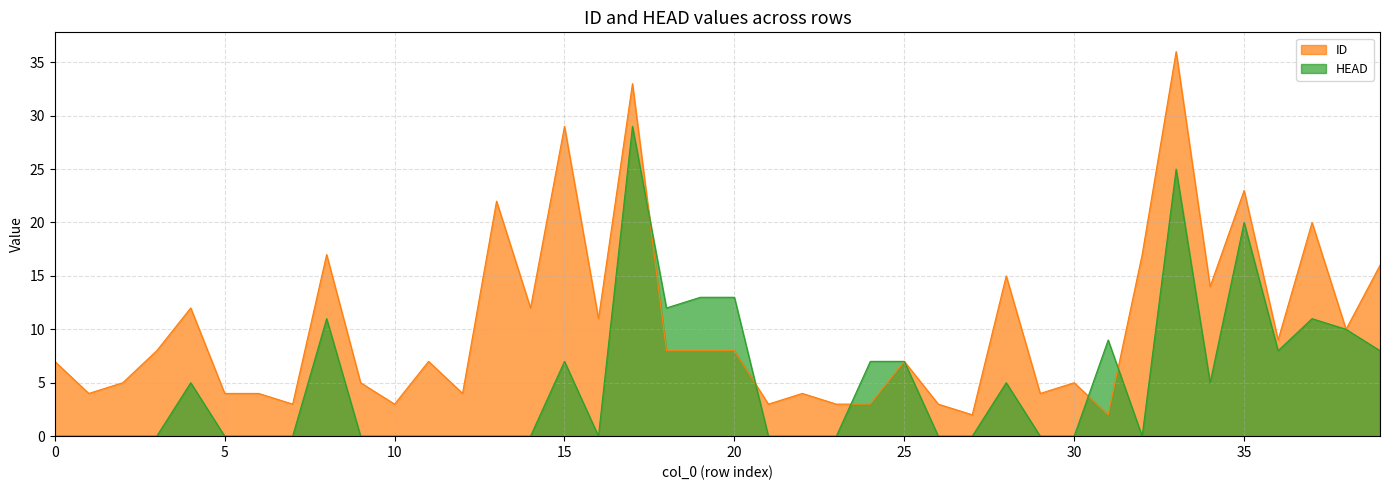

Rank the categories by HEAD value from highest to lowest.

17, 33, 35, 19, 20, 18, 8, 37, 38, 31, 36, 39, 15, 24, 25, 4, 28, 34, 0, 1, 2, 3, 5, 6, 7, 9, 10, 11, 12, 13, 14, 16, 21, 22, 23, 26, 27, 29, 30, 32